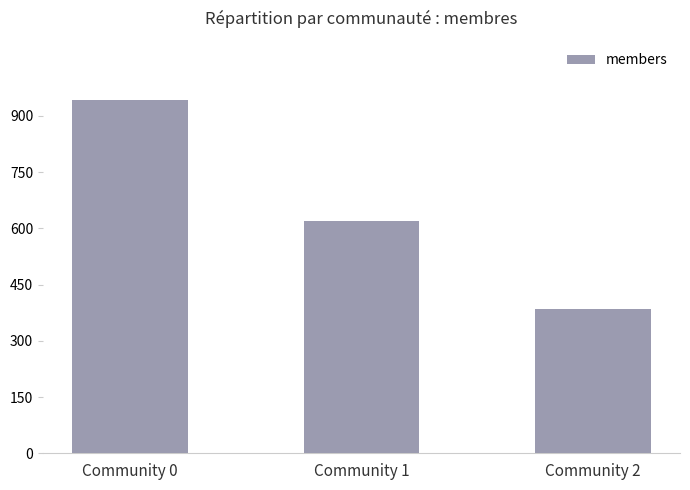

Which category has the highest value across all series?

Community 0